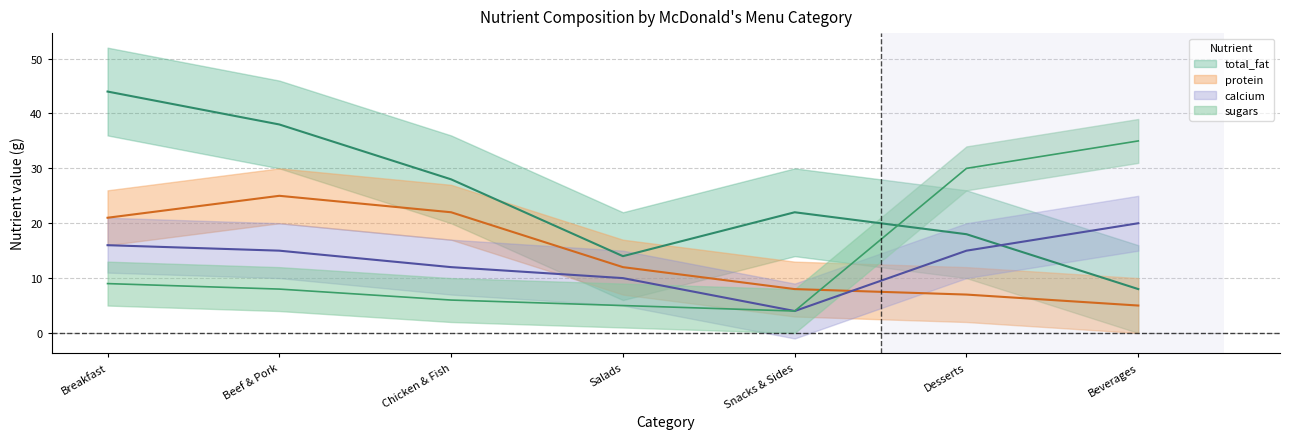

How many data points in sugars are above 8?

3